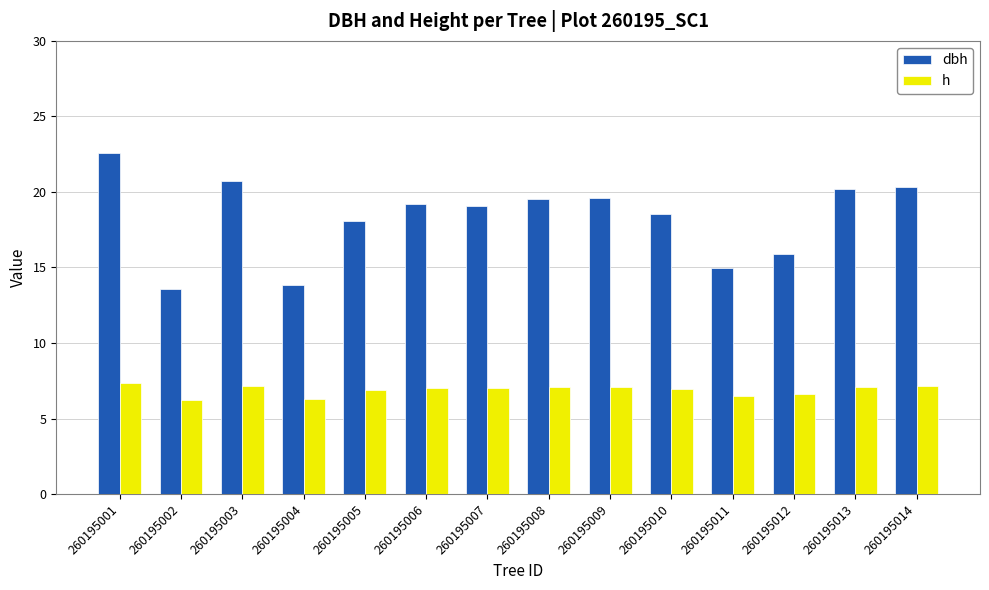

What value does the dbh series have at 260195014?

20.4